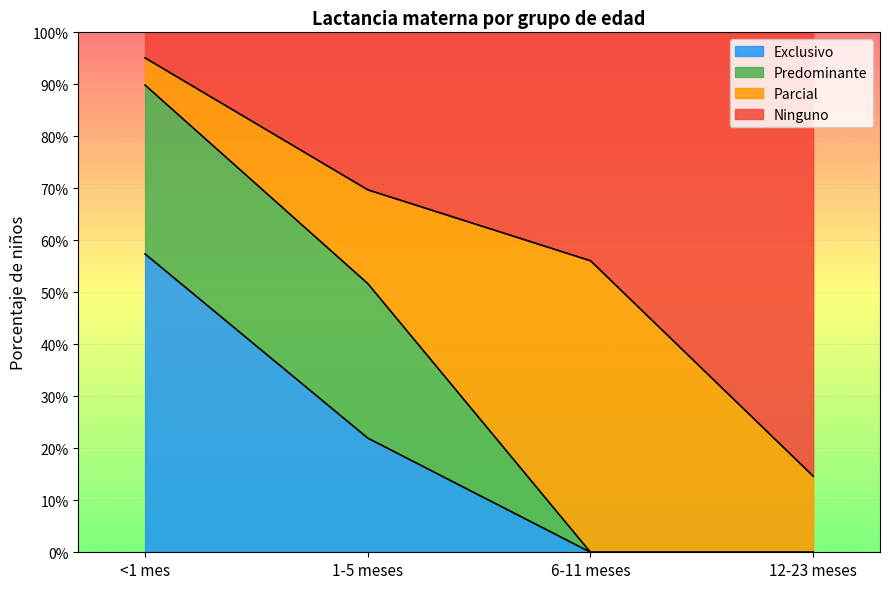

What are all the series names shown in the legend?

Exclusivo, Predominante, Parcial, Ninguno